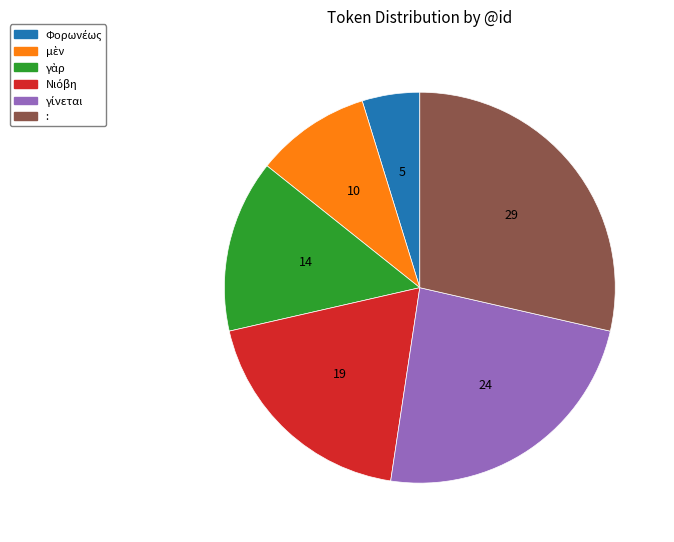

Does any single category account for the majority?

No